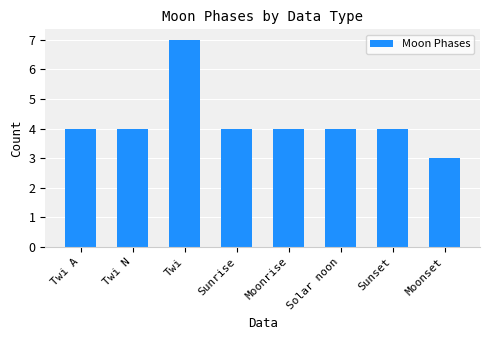

Read the value at Sunset.

4